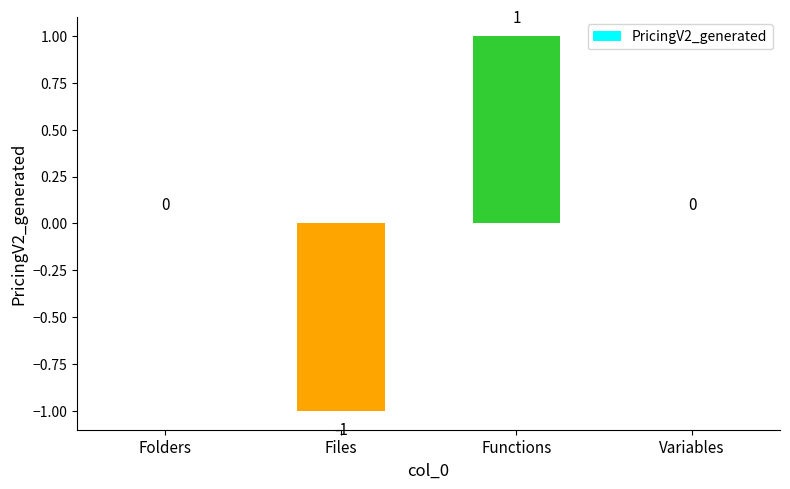

At which category does the chart reach its peak across all series?

Functions